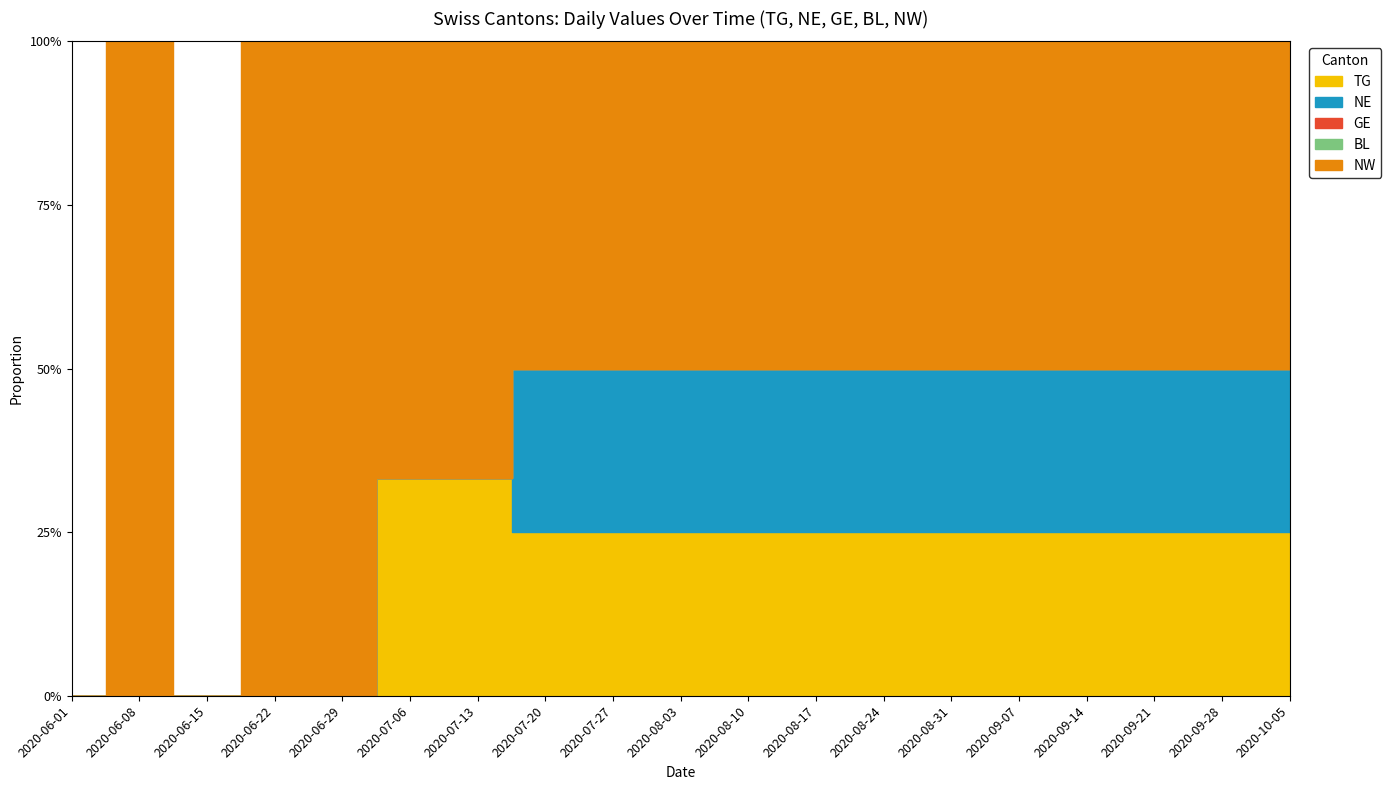

What is the value of the NE point at the 12th from the left?

1